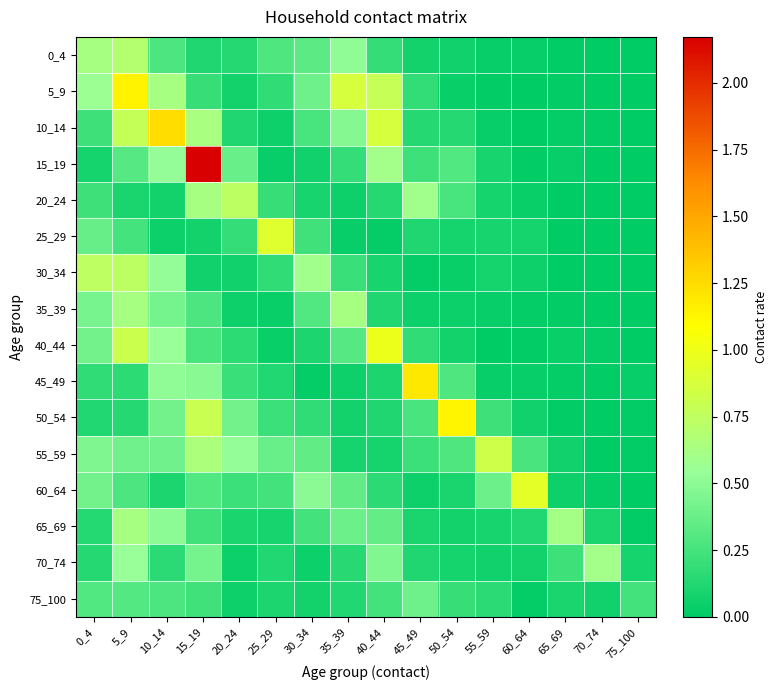

Count the number of categories in the chart.

16